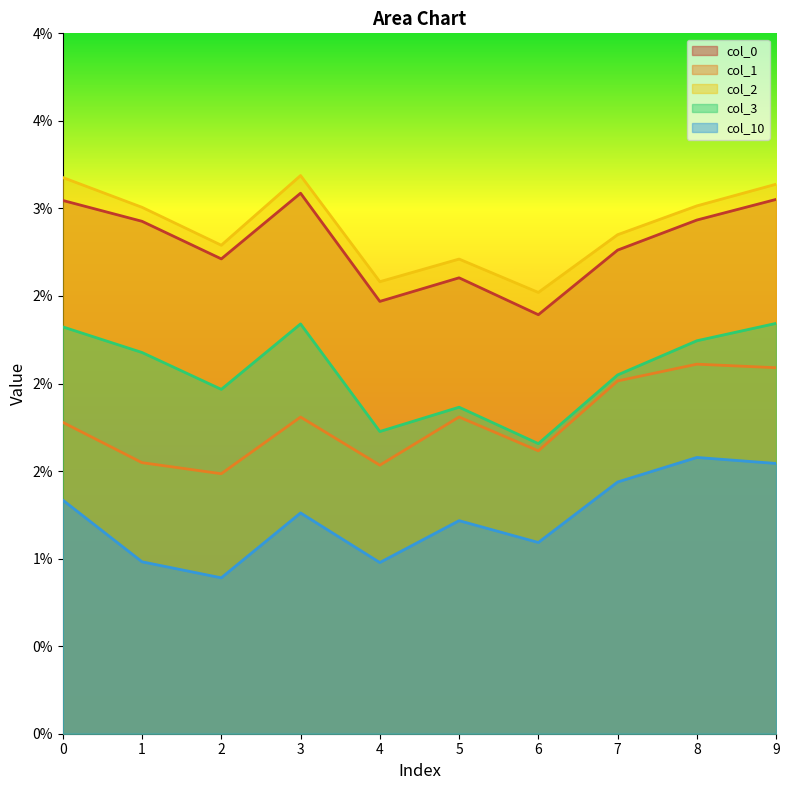

Does the chart display data point markers on the line(s)?

No